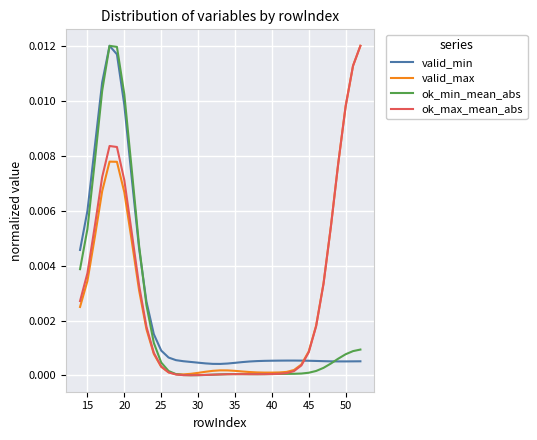

True or false: ok_max_mean_abs and valid_min cross at least once.

True